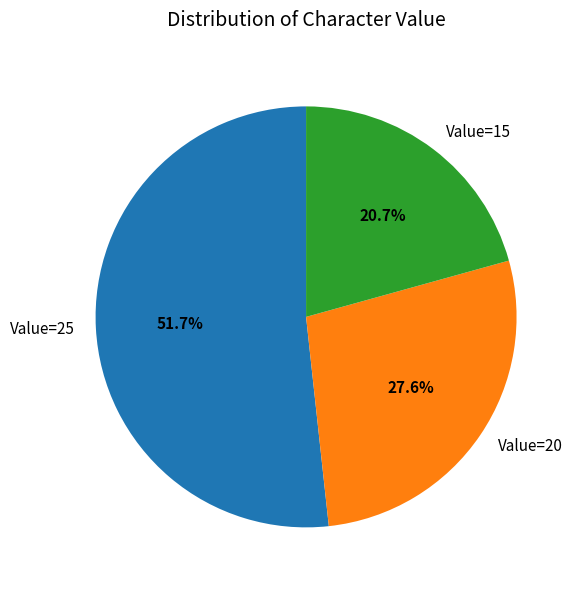

Count the number of slices in the pie.

3